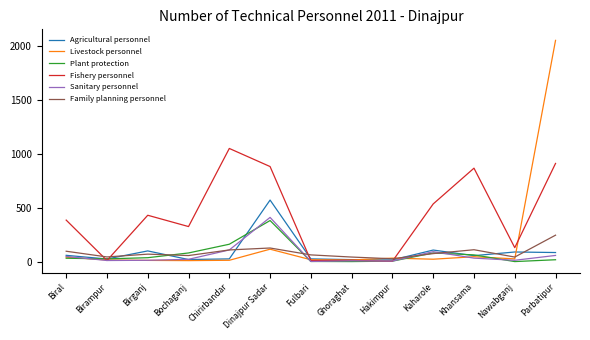

True or false: Agricultural personnel and Sanitary personnel cross at least once.

True